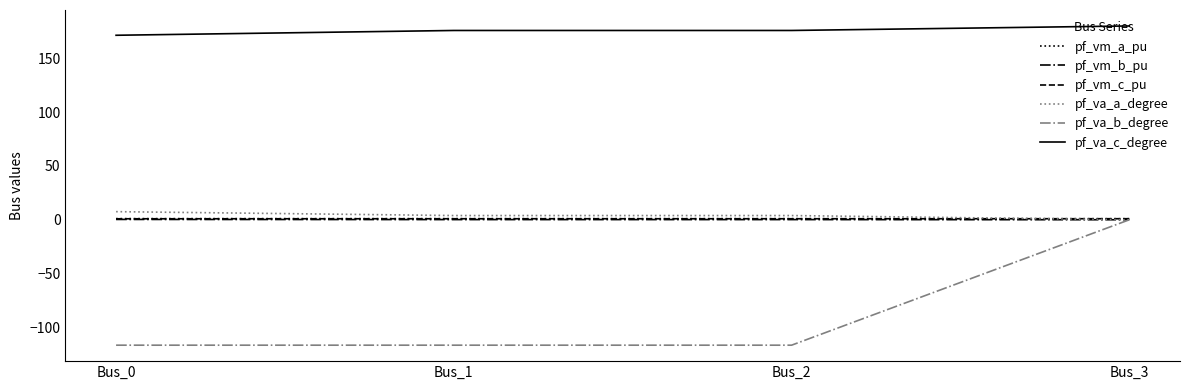

What is the sum of the pf_vm_c_pu values at Bus_1 and Bus_3?

1.9